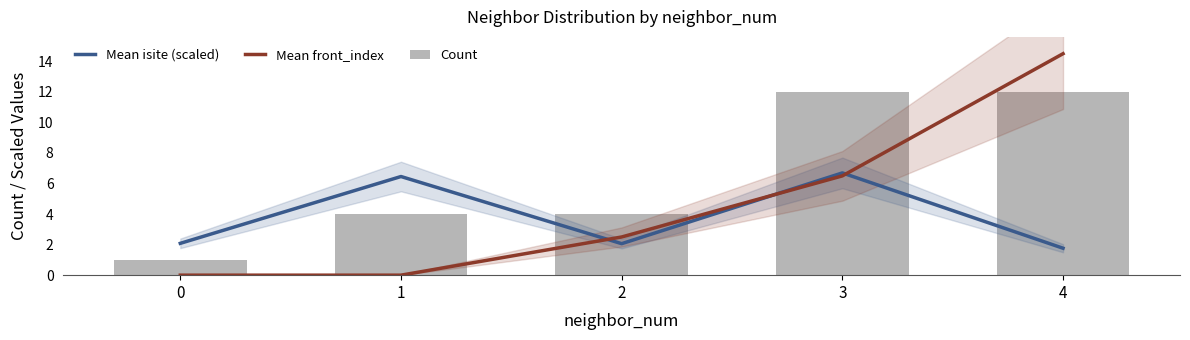

Reading left to right, what are all the values shown in this chart?

Mean isite (scaled): 0=2.1	1=6.5	2=2.1	3=6.7	4=1.8
Mean front_index: 0=0.0	1=0.0	2=2.5	3=6.5	4=14.5
Count: 0=1.0	1=4.0	2=4.0	3=12.0	4=12.0